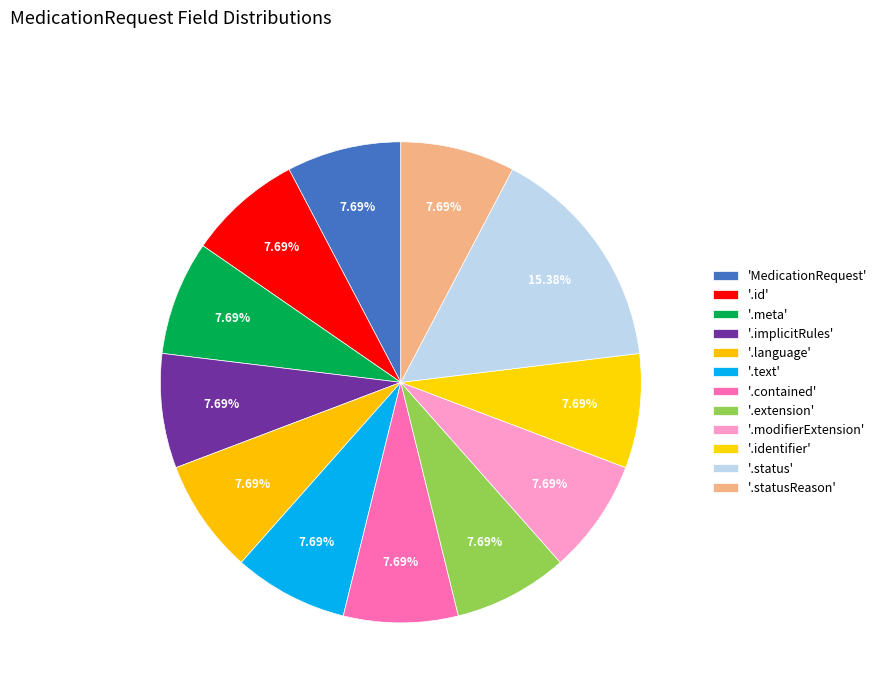

Count the number of slices in the pie.

12